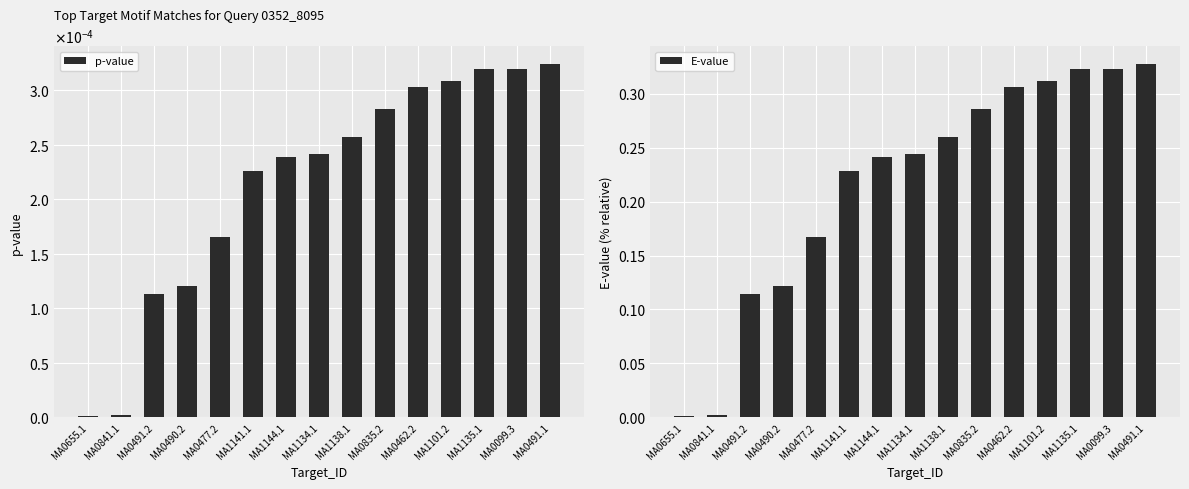

Where is p-value nearest to the value 0?

MA0655.1